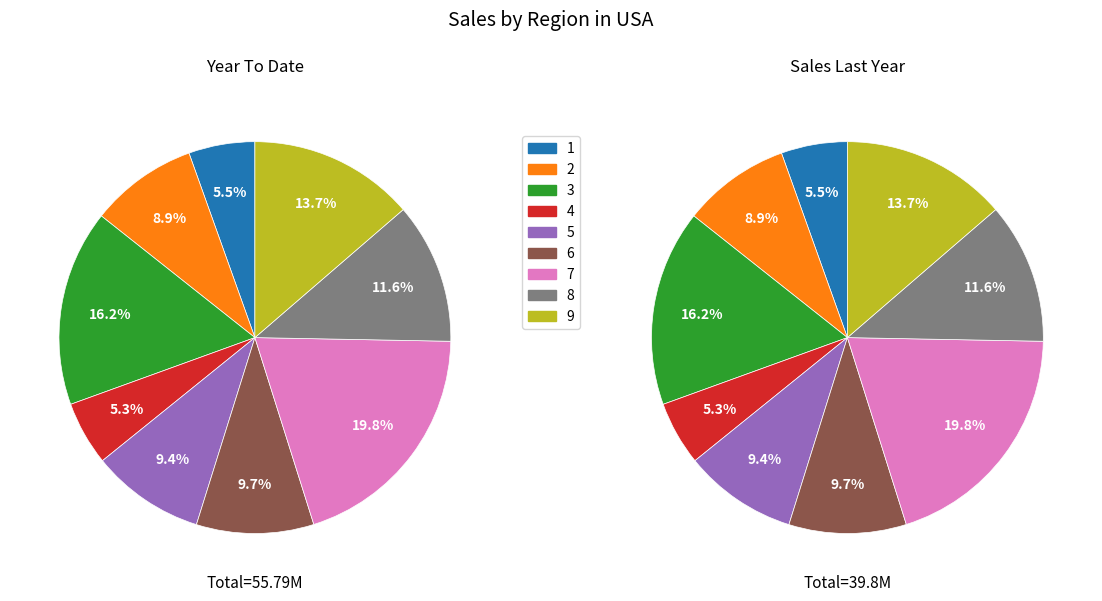

Rank the categories by value from lowest to highest.

4, 1, 2, 5, 6, 8, 9, 3, 7